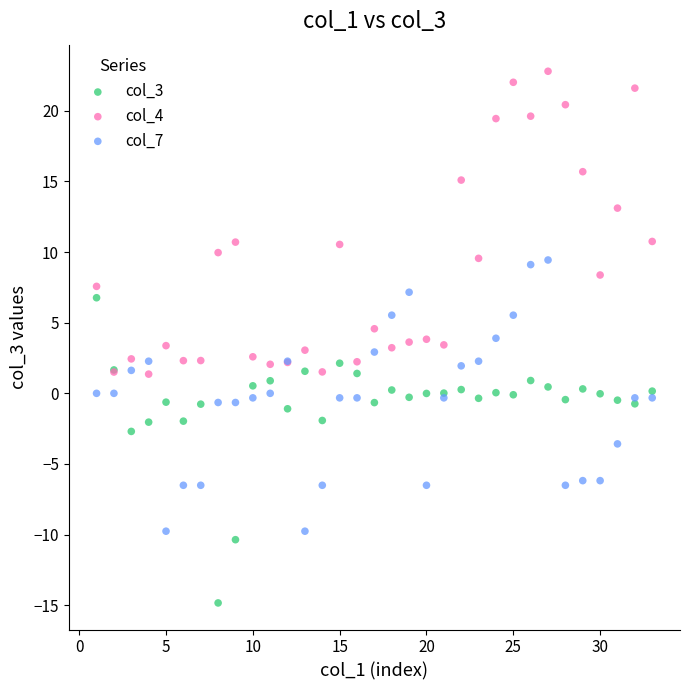

Which series contains the highest Y value?

col_4